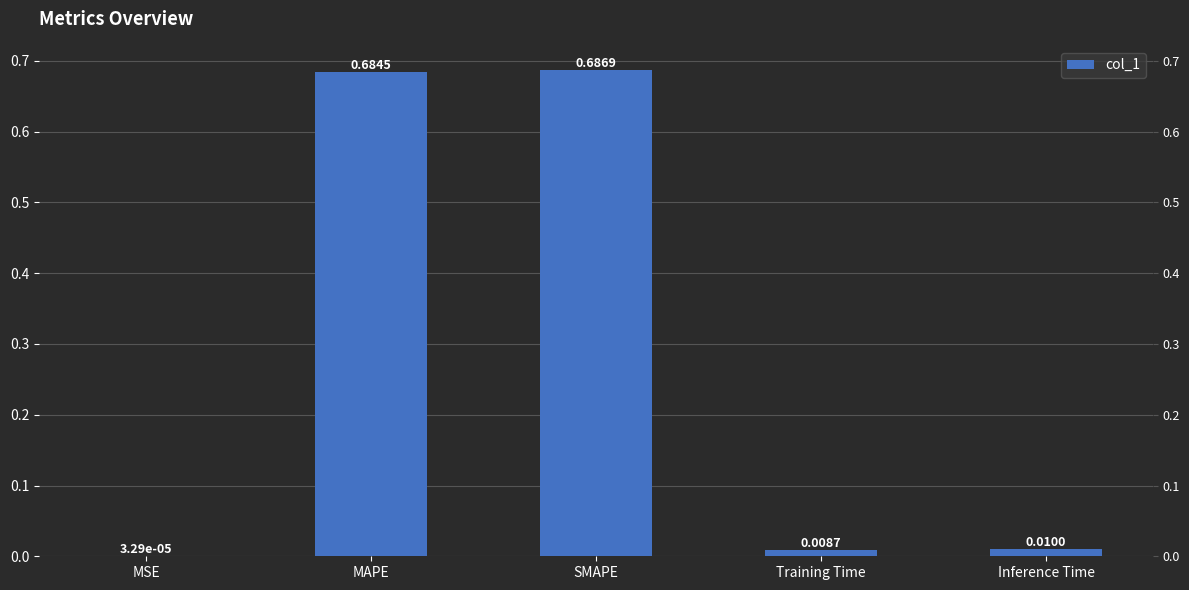

Reading left to right, list all the values displayed in this chart.

MSE=0.0	MAPE=0.7	SMAPE=0.7	Training Time=0.0	Inference Time=0.0